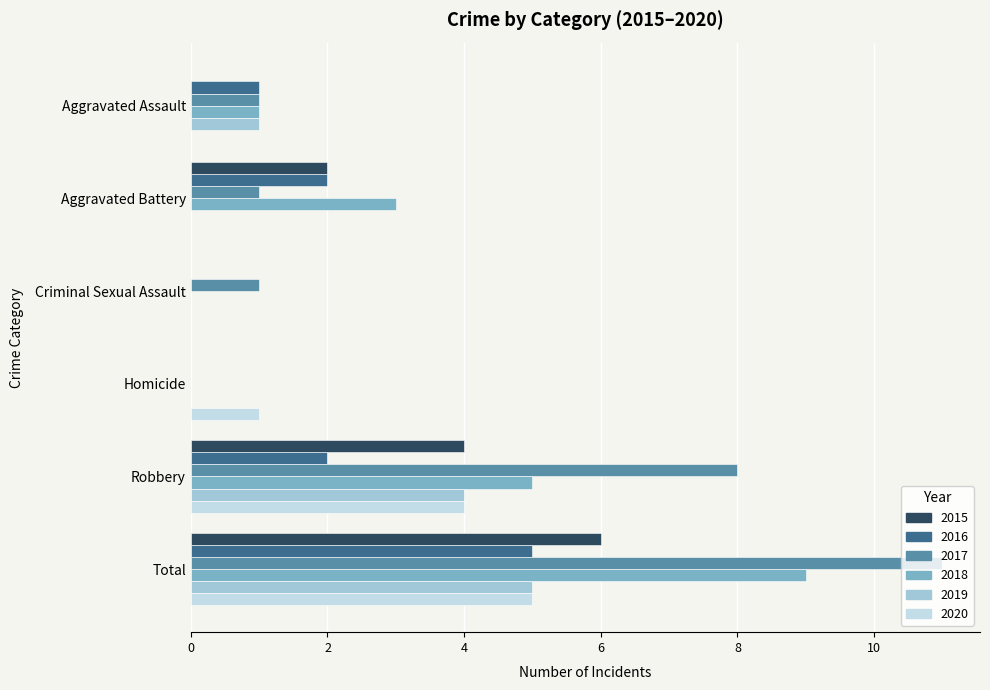

What is the sum of all 2020 values?

10